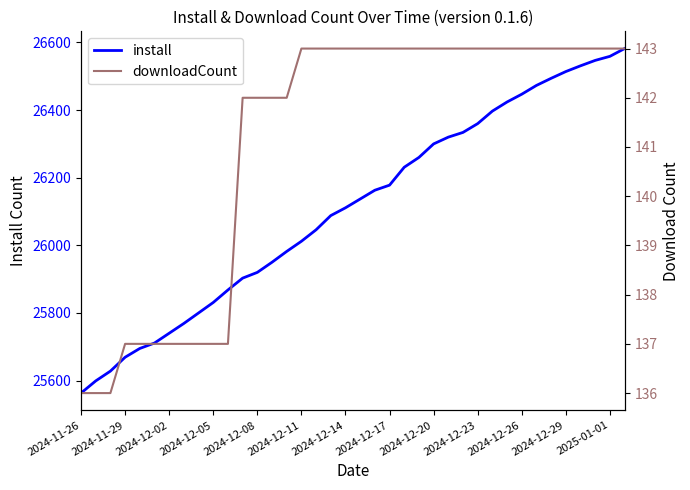

What is the average value of the downloadCount series?

141